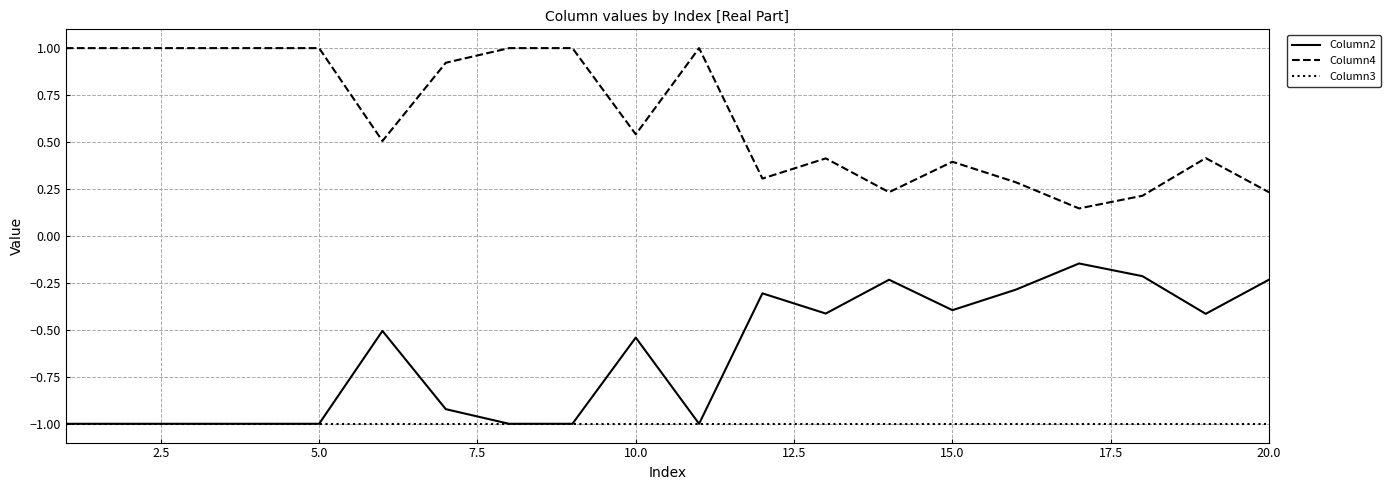

True or false: Column4 and Column3 intersect in this chart.

False